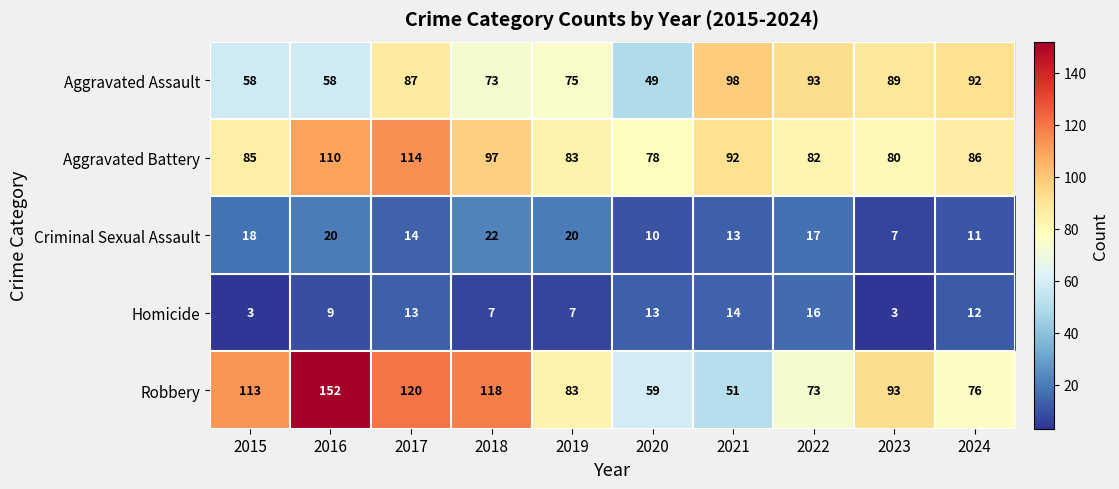

What is the sum of the Aggravated Battery values at 2019 and 2018?

180